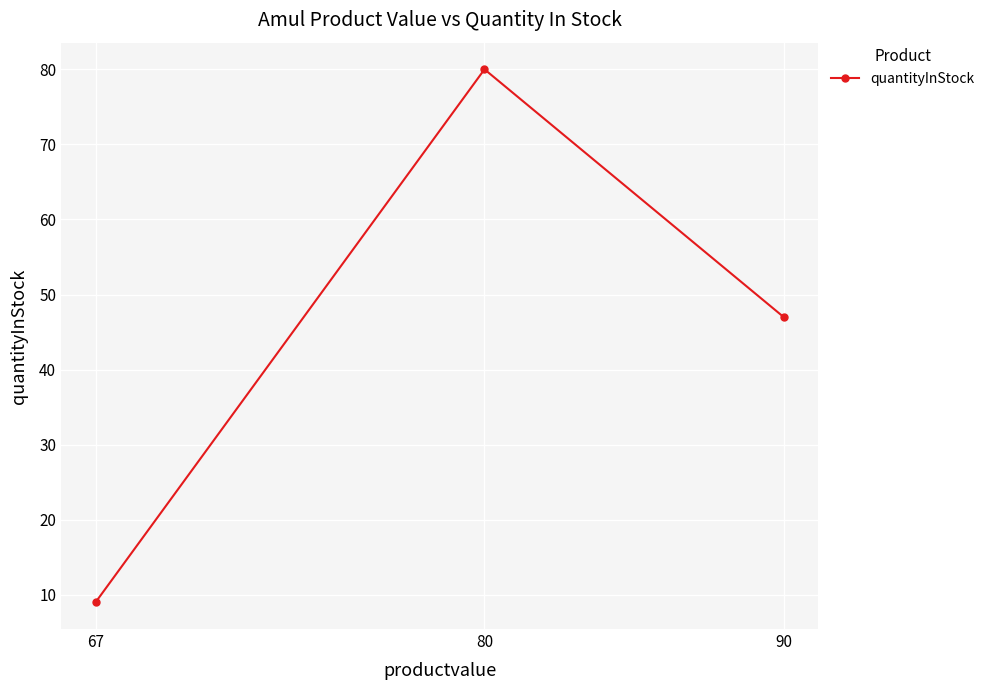

What is the ratio of the value at 80 to the value at 67?

8.9